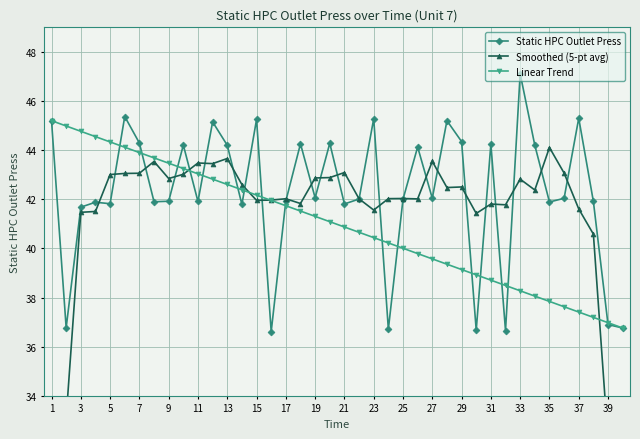

What is the lowest value of the Static HPC Outlet Press series?

36.6